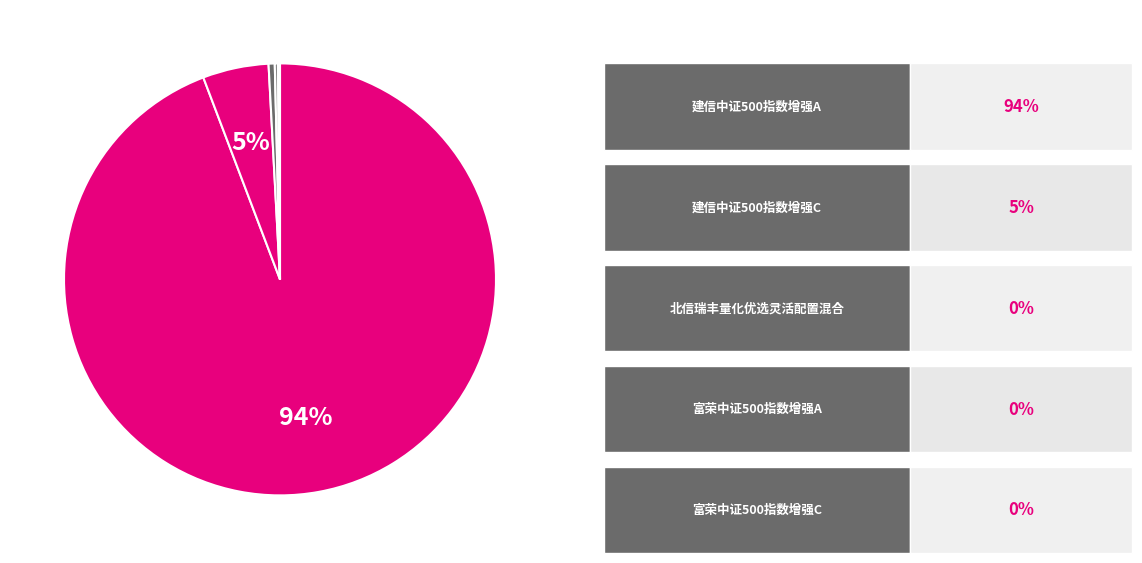

Which slice is the largest?

建信中证500指数增强A